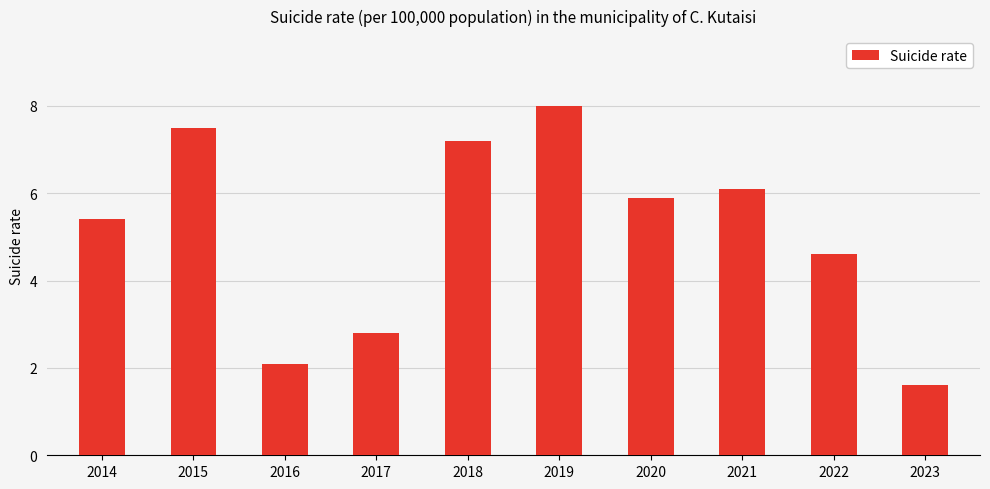

Reading left to right, list all the values displayed in this chart.

2014=5.4	2015=7.5	2016=2.1	2017=2.8	2018=7.2	2019=8.0	2020=5.9	2021=6.1	2022=4.6	2023=1.6